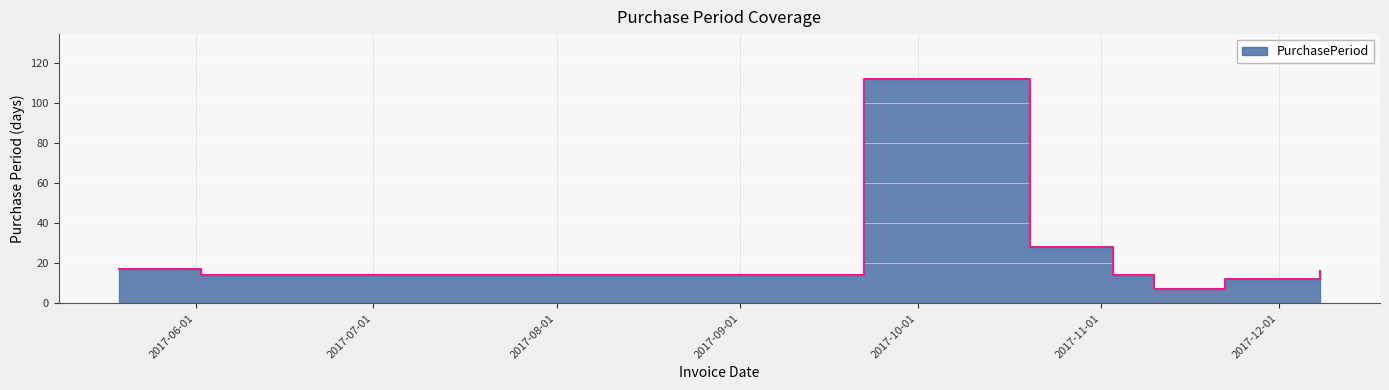

List the labels in order of value, largest first.

2017-09-22, 2017-10-20, 2017-05-19, 2017-12-08, 2017-06-02, 2017-11-03, 2017-11-22, 2017-11-10